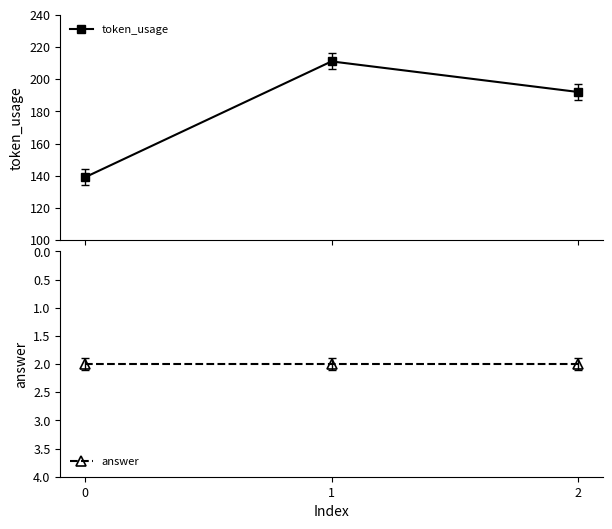

Reading right to left, extract all data points from this chart.

token_usage: 192	211	139
answer: 2	2	2